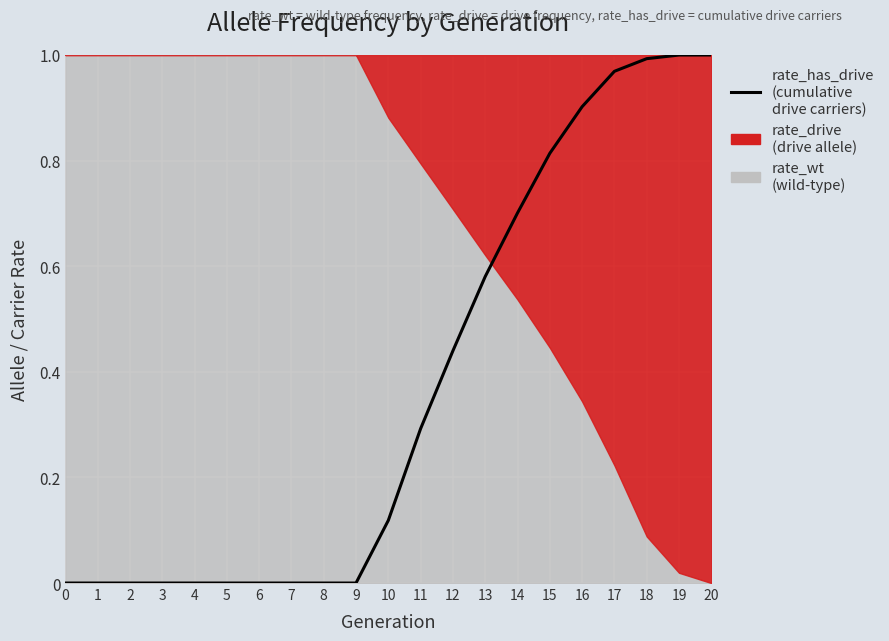

What is the average value?

0.4